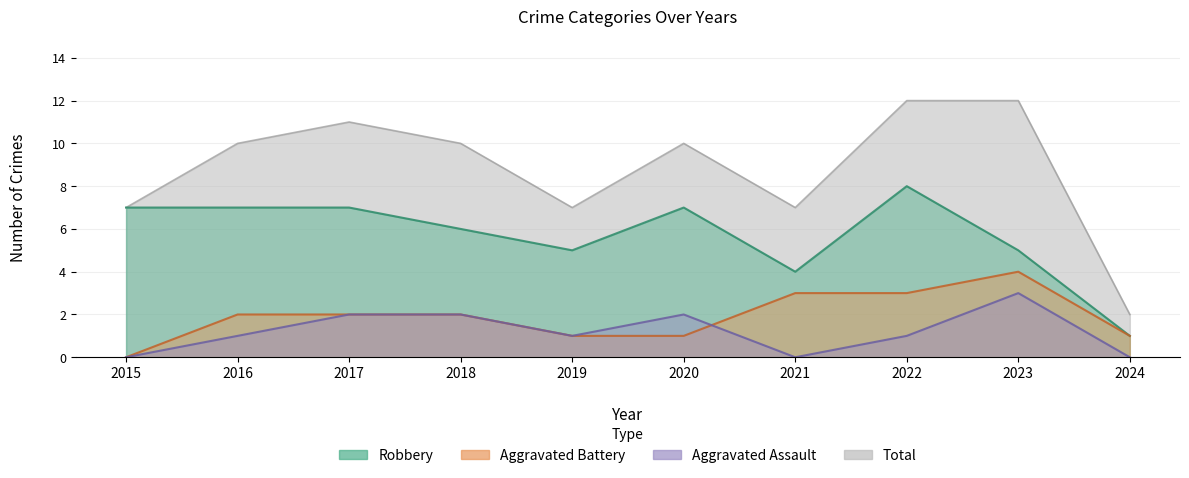

How many interior local peaks does the Aggravated Battery series have?

1